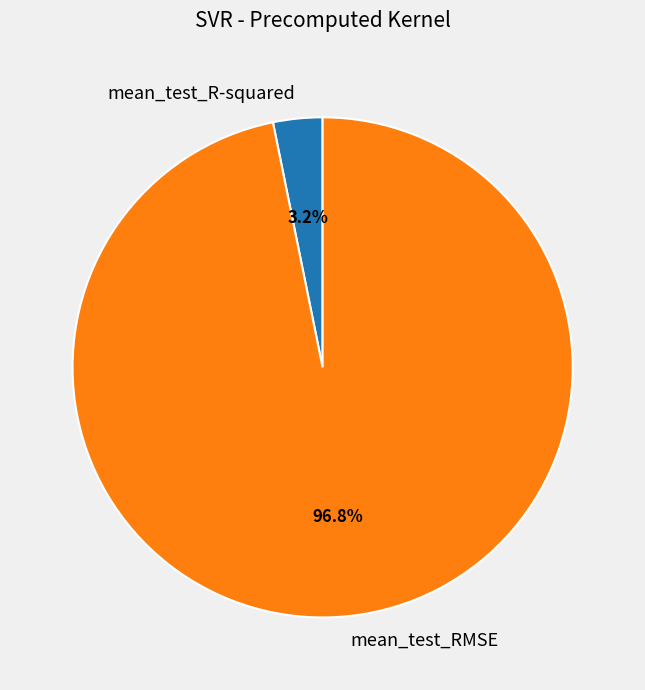

Is it true that mean_test_R-squared is 3% of the pie?

True